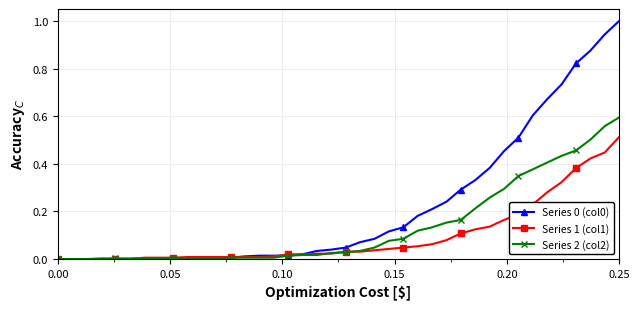

What is the greatest value displayed?

1.0